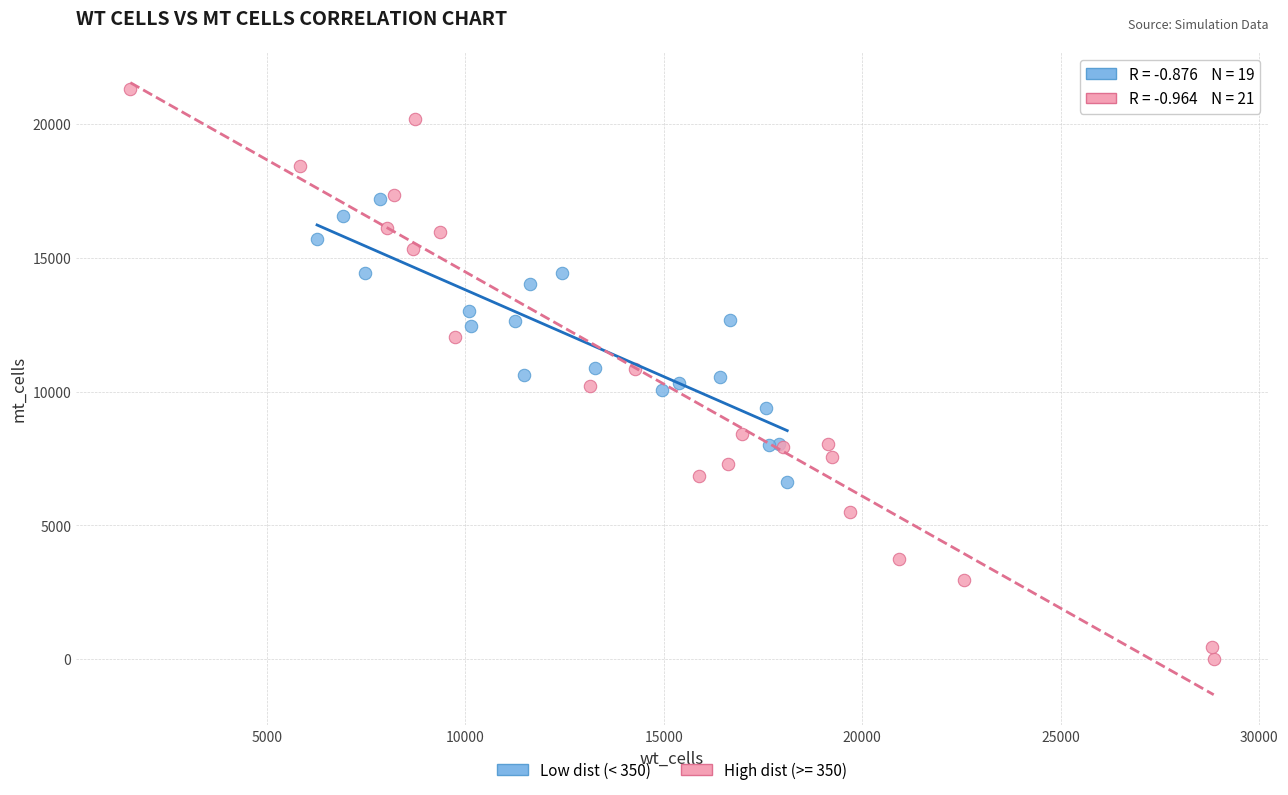

Which series has the widest spread of Y values?

High dist (>= 350)